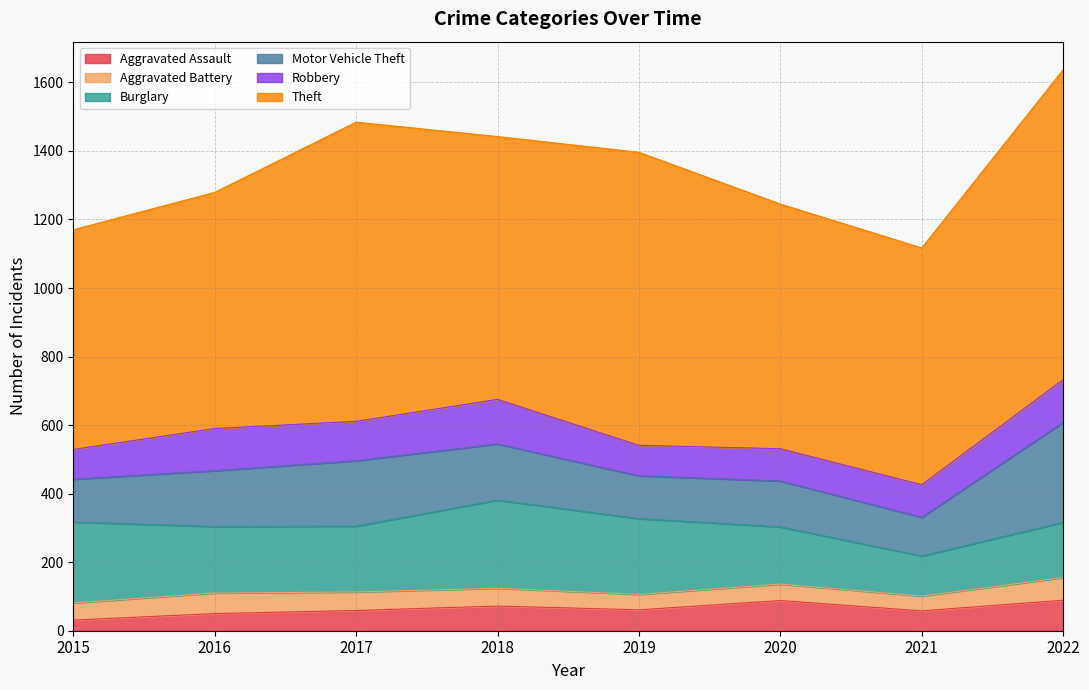

The Robbery series shows 28 at 2017. True or false?

False